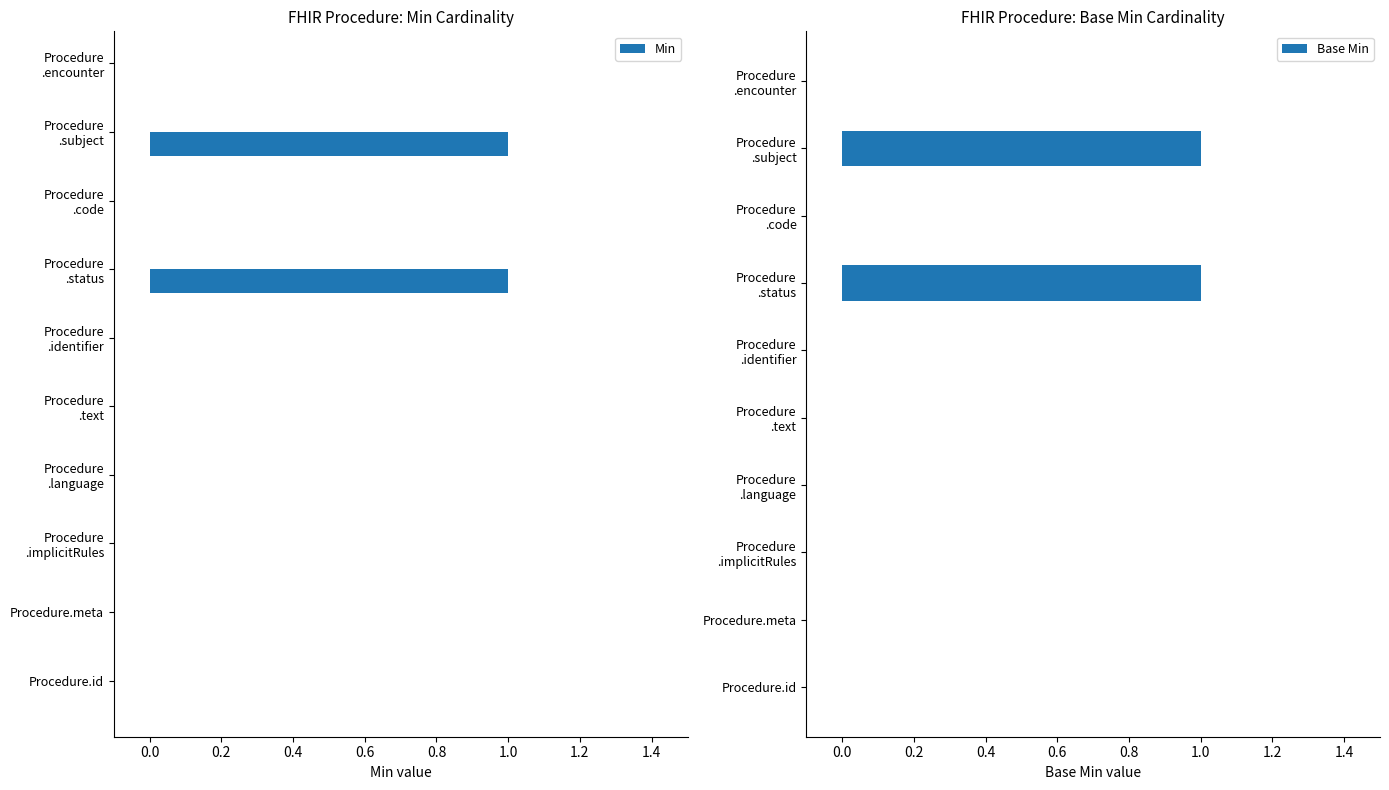

At how many categories does at least one series exceed 0?

2